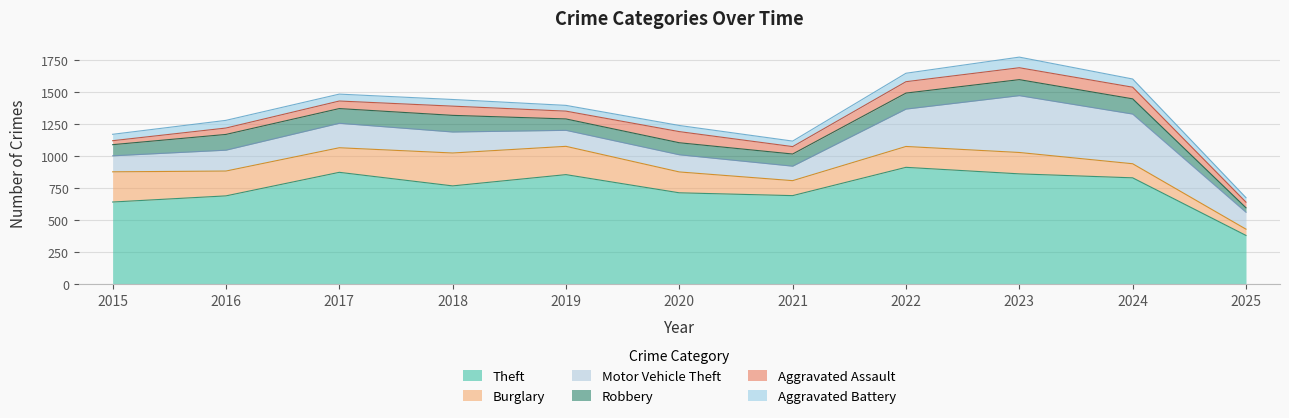

Which series has the largest total across all categories?

Theft